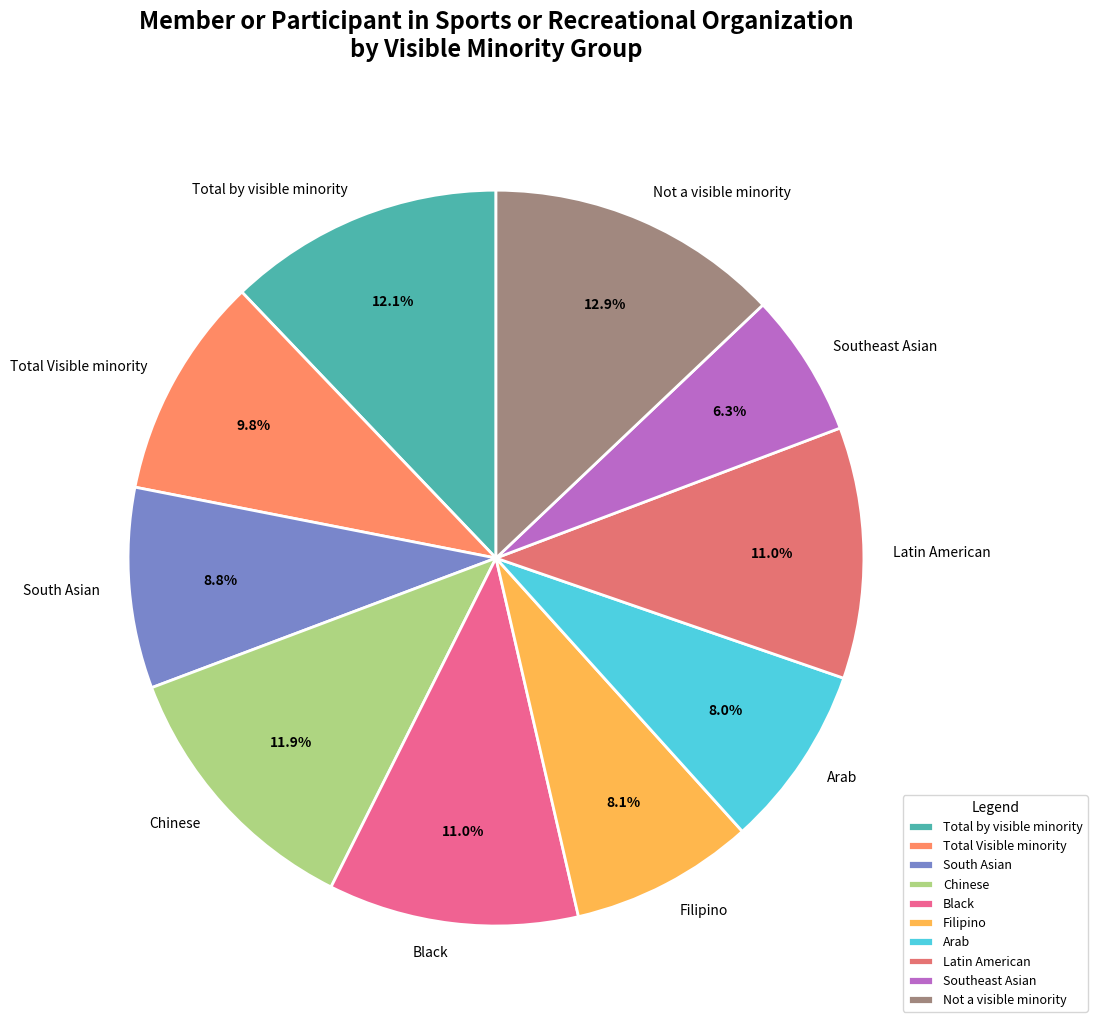

True or false: Total Visible minority accounts for 10% of the total.

True